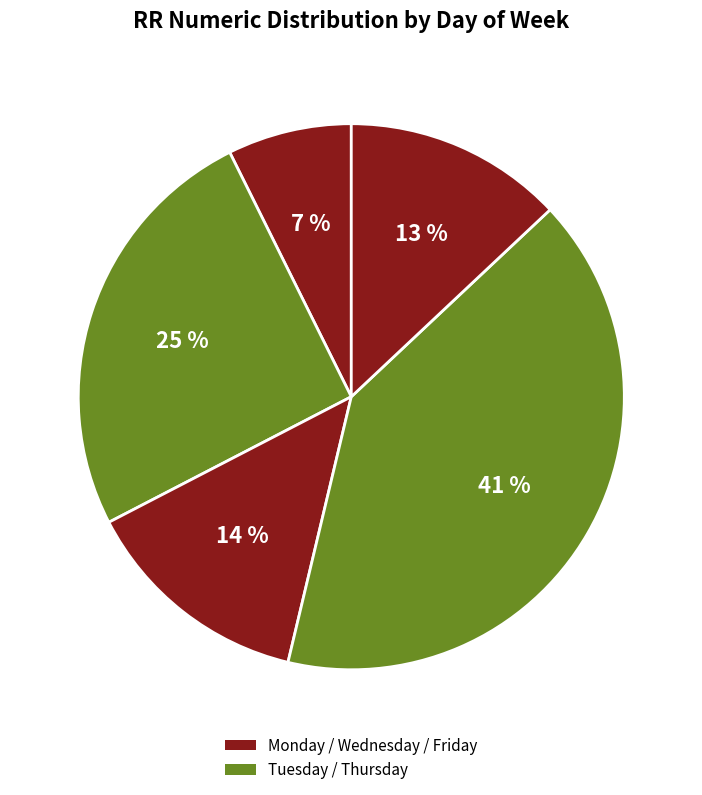

How many segments does this pie chart have?

5